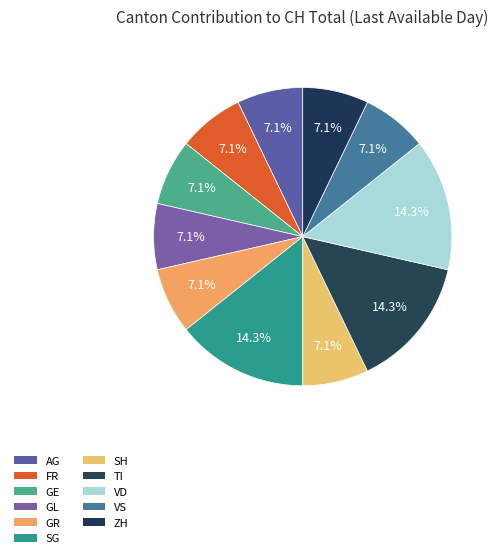

How many segments does this pie chart have?

11